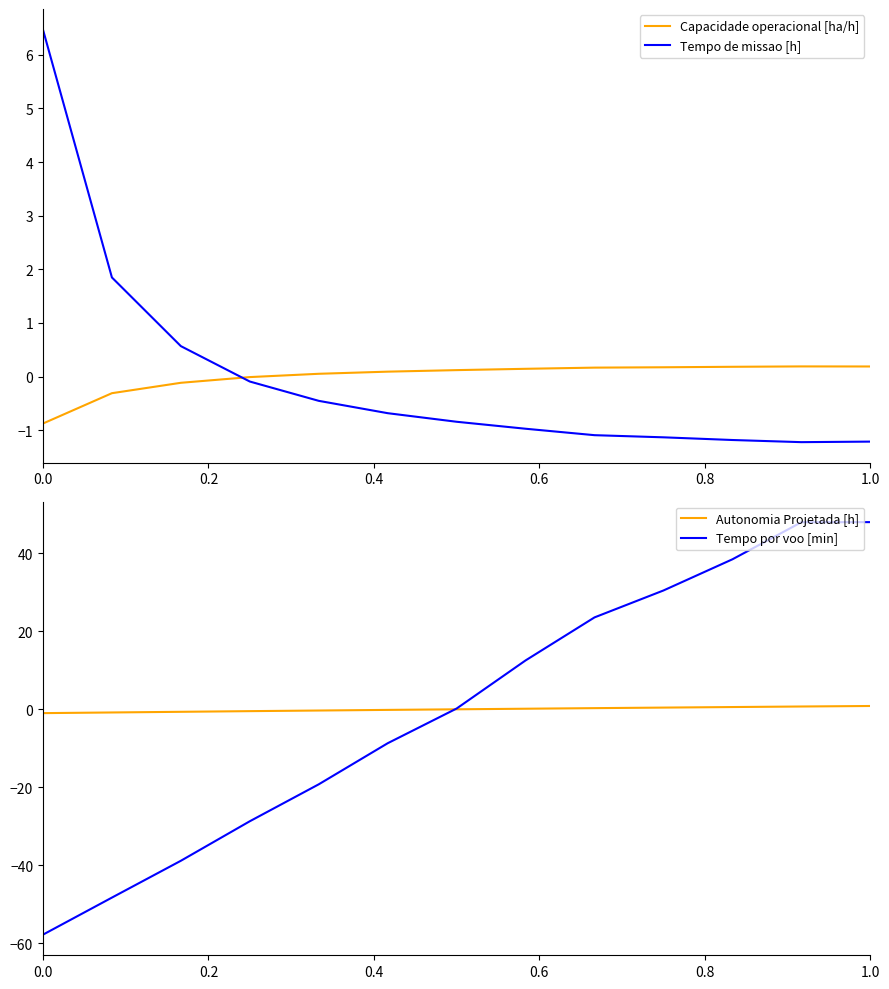

What is the value of the Autonomia Projetada [h] point at the 12th from the left?

0.7